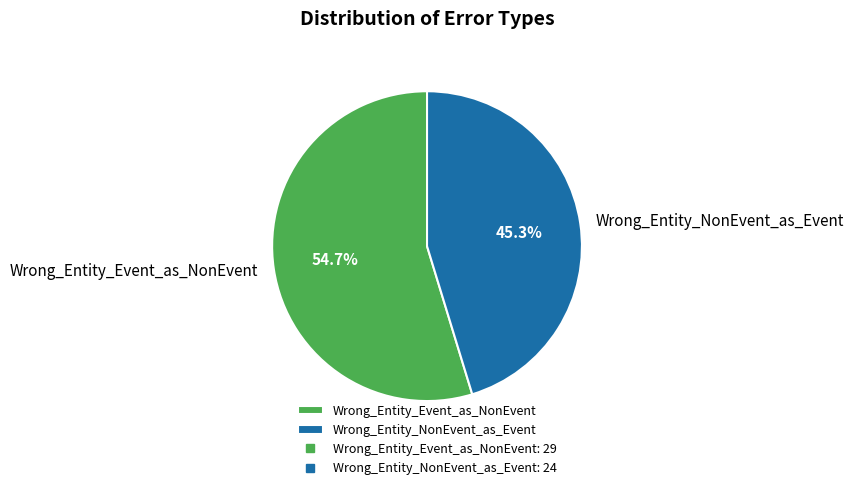

Does Wrong_Entity_Event_as_NonEvent account for over 50% of the chart?

Yes